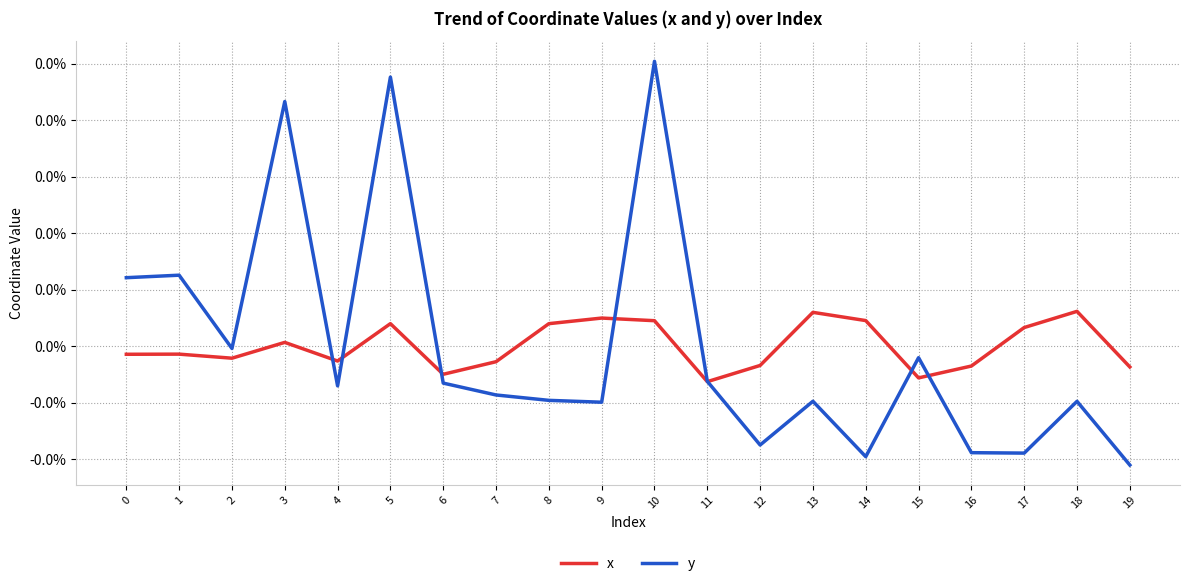

In y, how many points are lower than both neighbors (excluding endpoints)?

6